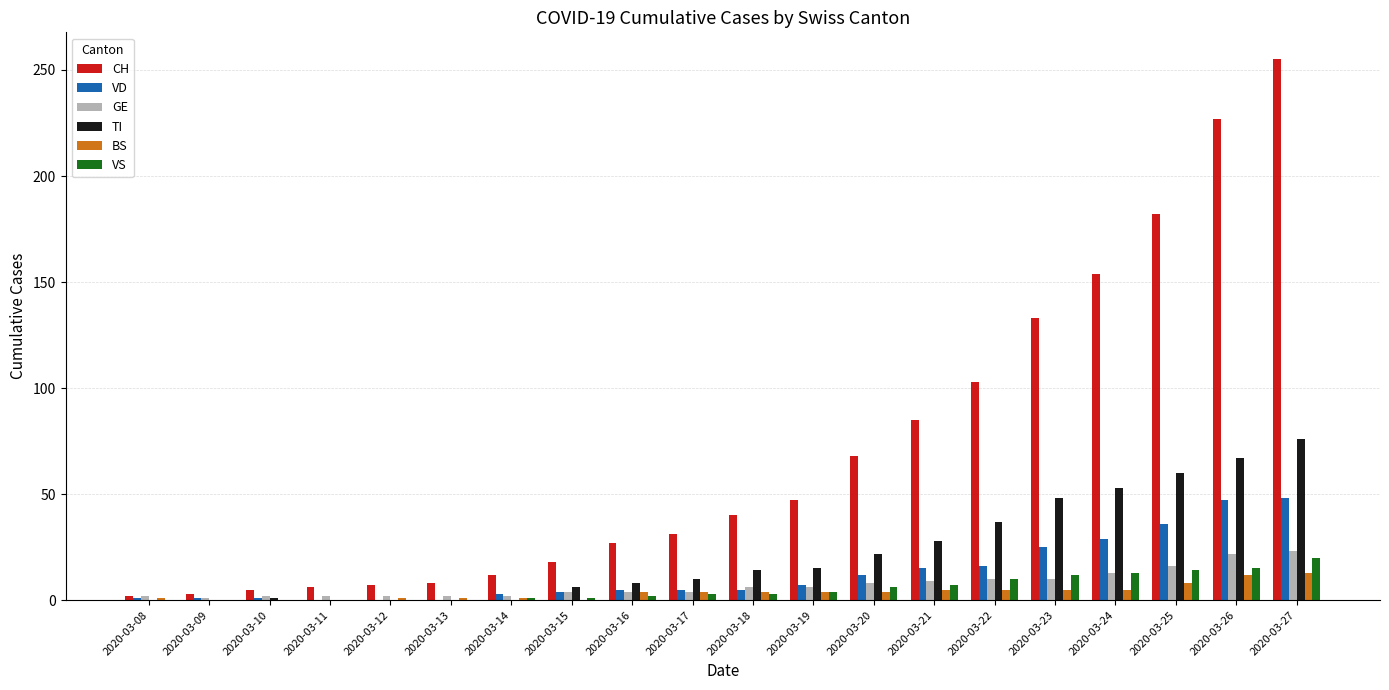

Which series changed the most between 2020-03-09 and 2020-03-22?

CH